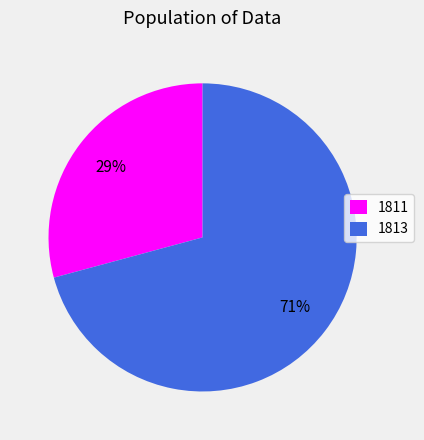

Which category has the biggest portion of the pie?

1813